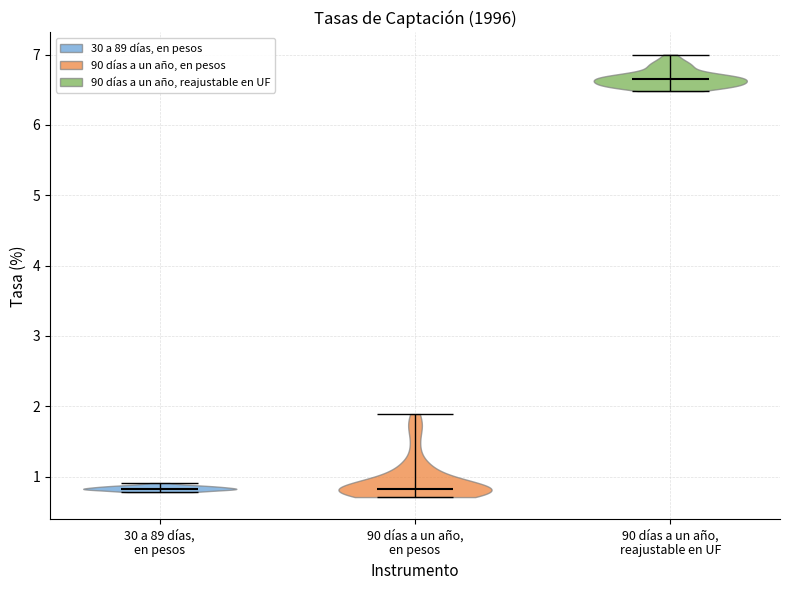

What is the lowest point the violin for 90 días a un año, reajustable en UF reaches on the y-axis? The values are not printed on the chart, so give them approximately, as read against the axis.

6.5